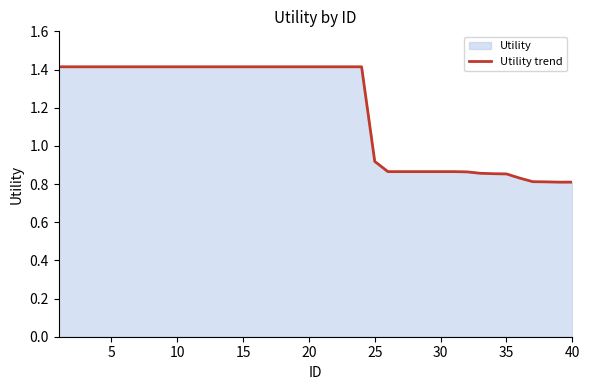

Reading left to right, extract all data points from this chart.

1.4	1.4	1.4	1.4	1.4	1.4	1.4	1.4	1.4	1.4	1.4	1.4	1.4	1.4	1.4	1.4	1.4	1.4	1.4	1.4	1.4	1.4	1.4	1.4	0.9	0.9	0.9	0.9	0.9	0.9	0.9	0.9	0.9	0.9	0.9	0.8	0.8	0.8	0.8	0.8